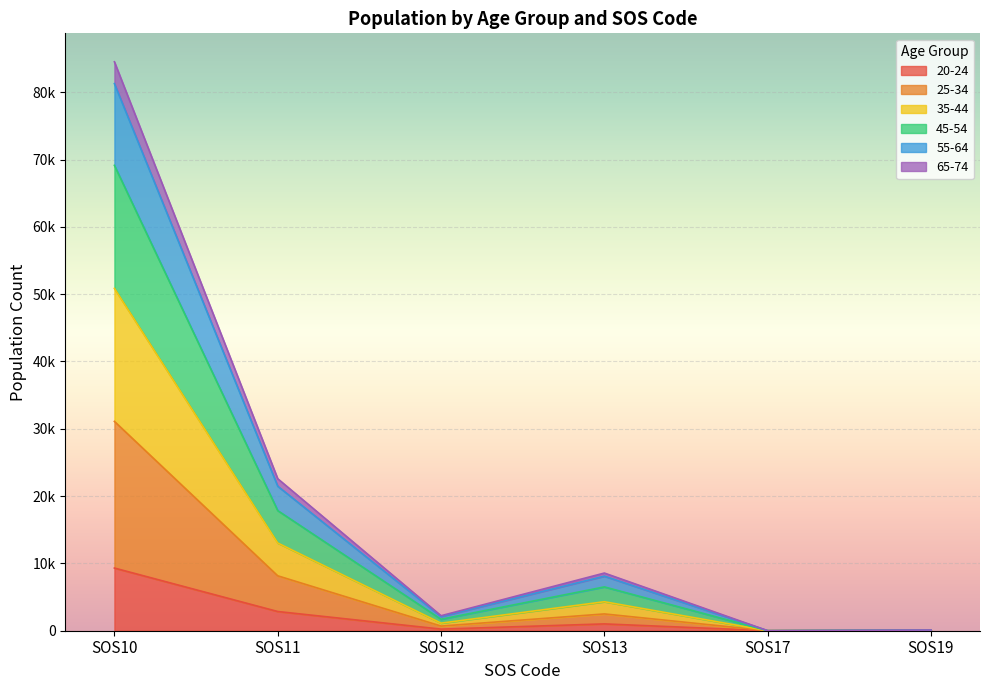

True or false: 20-24 has a value of 9312 at SOS10.

True